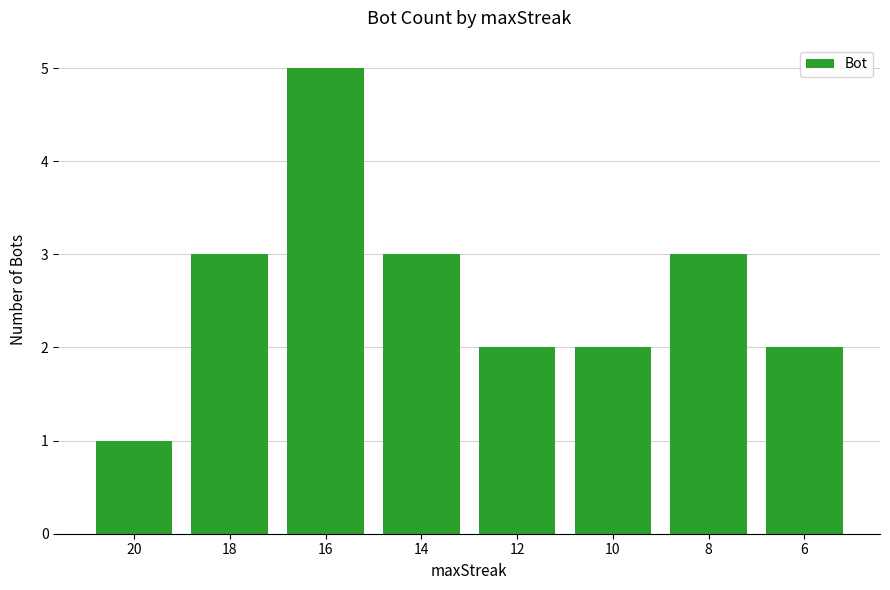

Does the chart contain stacked bars?

No